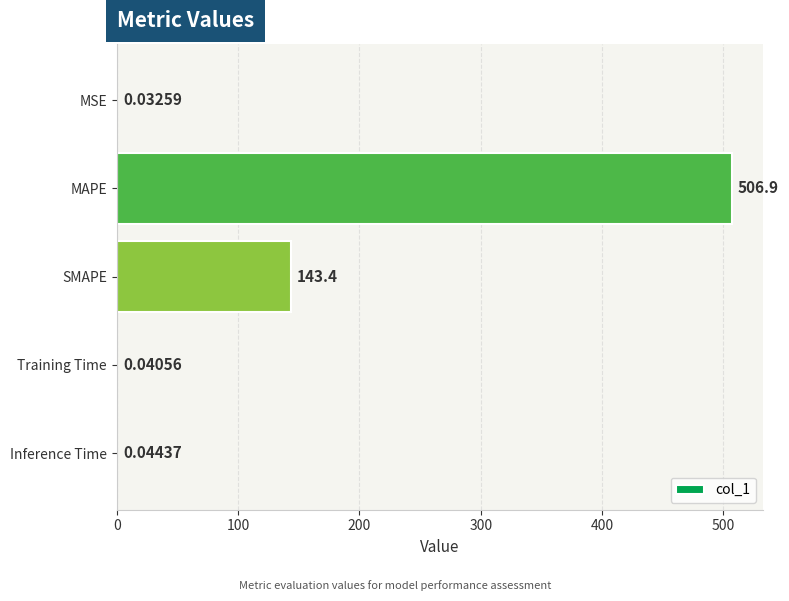

Are the bars horizontal?

Yes